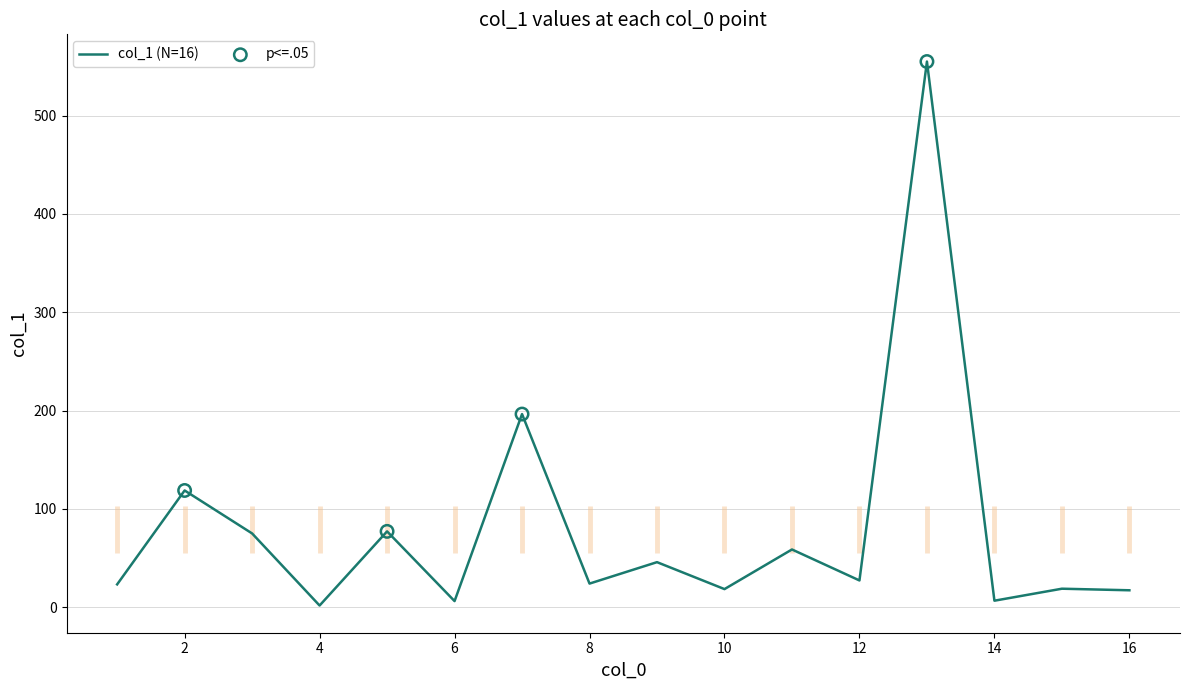

Which has a higher value, 14 or 9?

9